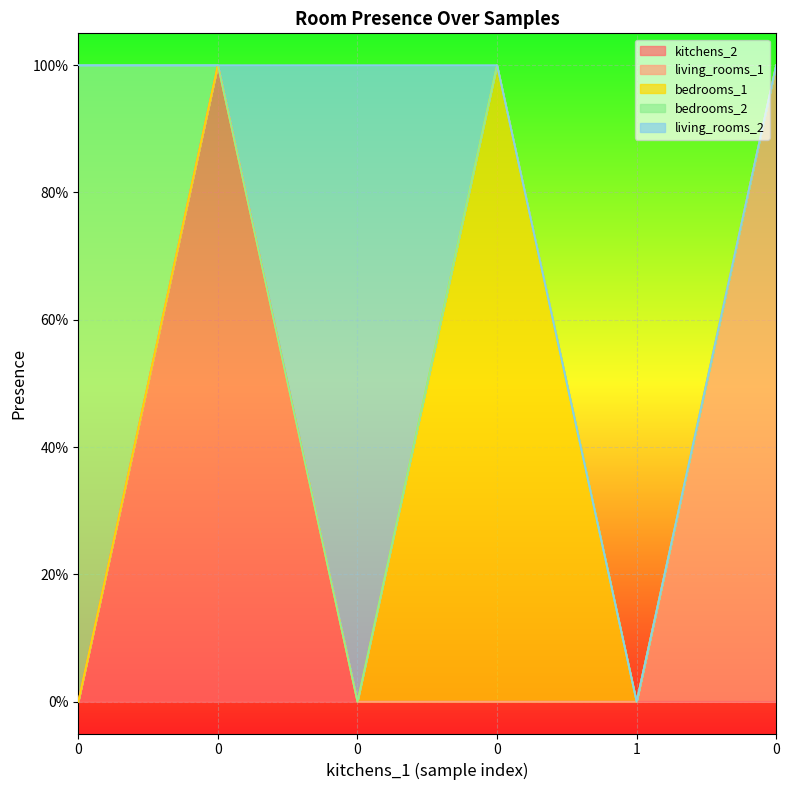

Reading left to right, transcribe all the data shown in this chart.

kitchens_2: 0	1	0	0	0	0
living_rooms_1: 0	0	0	0	0	1
bedrooms_1: 0	0	0	1	0	0
bedrooms_2: 1	0	0	0	0	0
living_rooms_2: 0	0	1	0	0	0